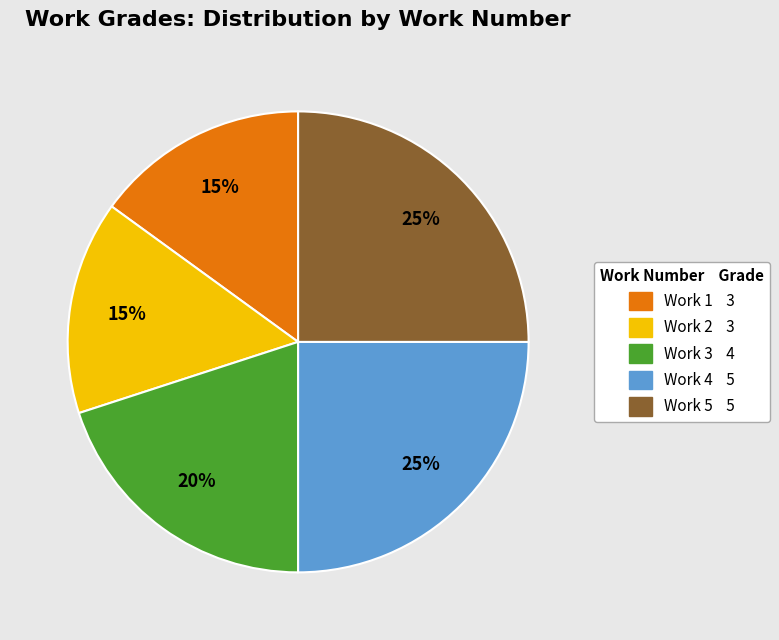

Does any single category account for the majority?

No